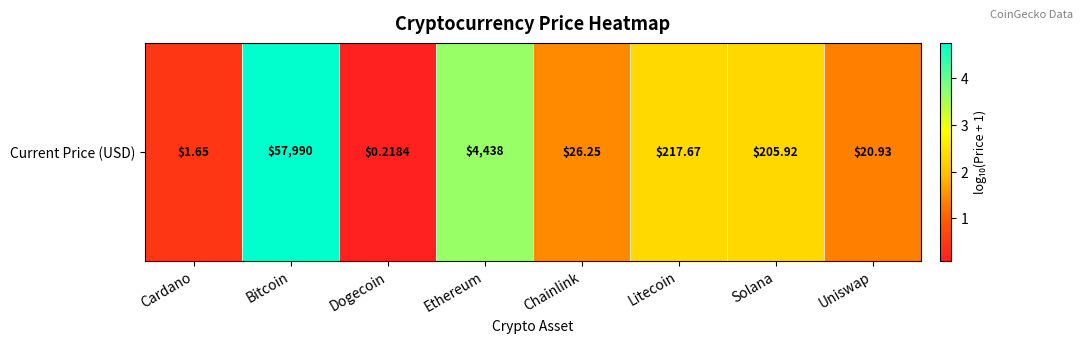

What is the difference between the values at Solana and Ethereum?

1.3